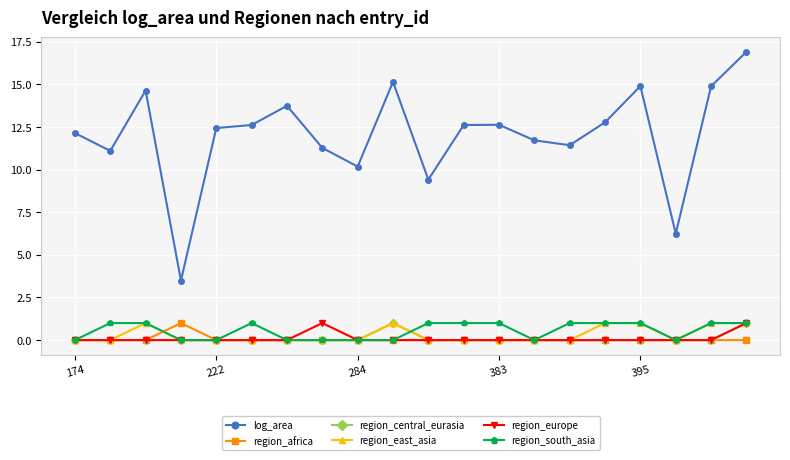

At how many categories does at least one series exceed 0?

20